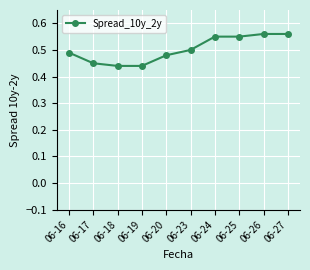

True or false: the data shows 0.5 at 06-20.

True